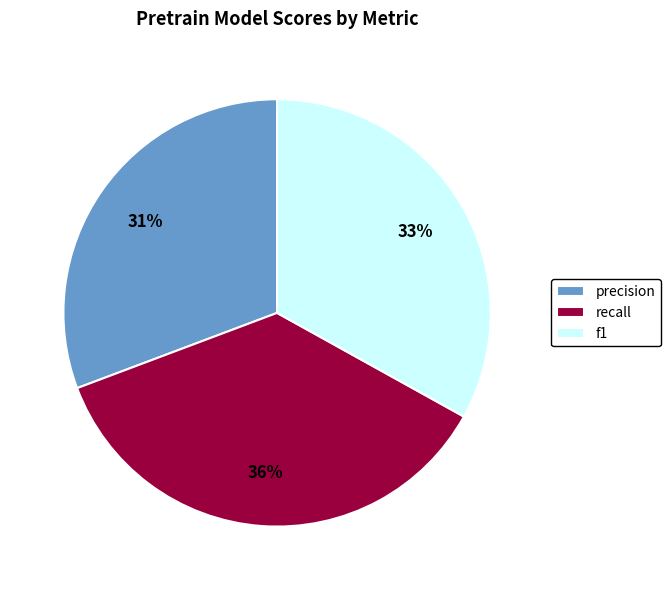

Rank the categories by value from highest to lowest.

recall, f1, precision